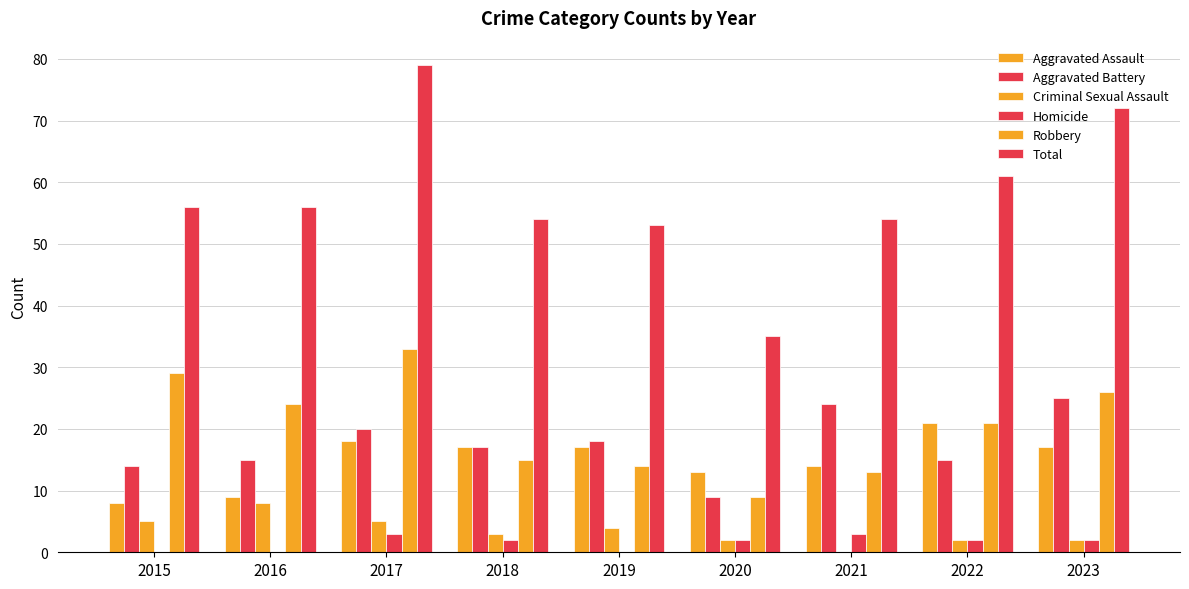

Are the bars grouped side by side (vs. stacked)?

Yes